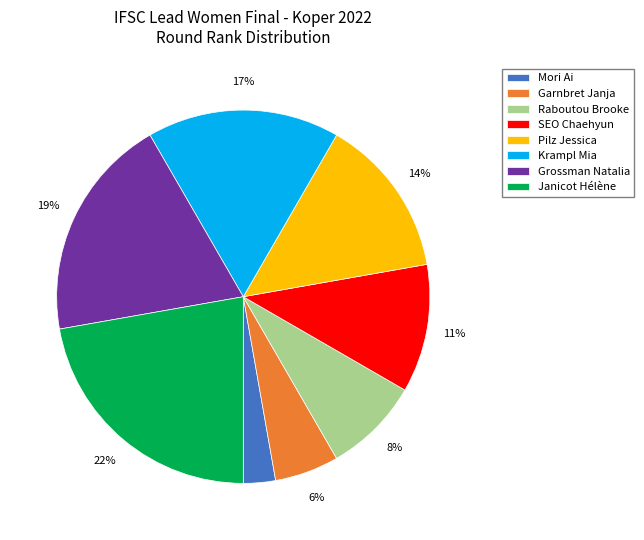

Combined, do Janicot Hélène and Pilz Jessica account for over 50%?

No